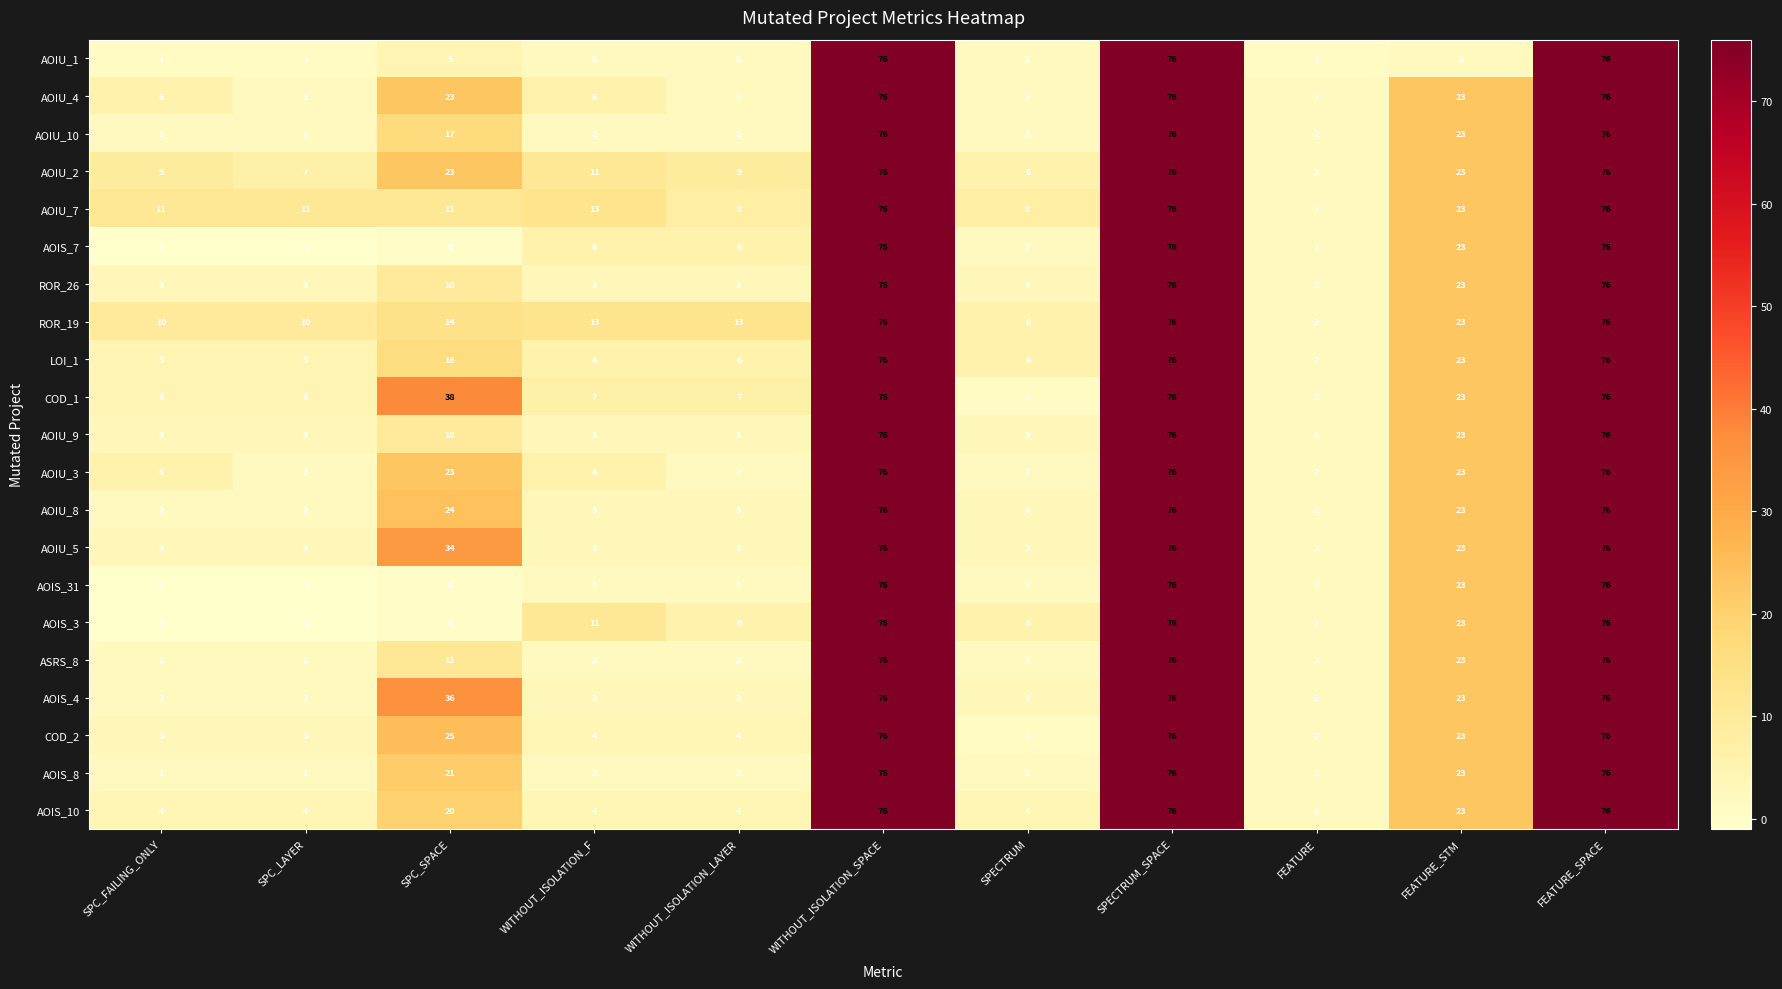

How many negative values does the AOIS_7 series have?

2